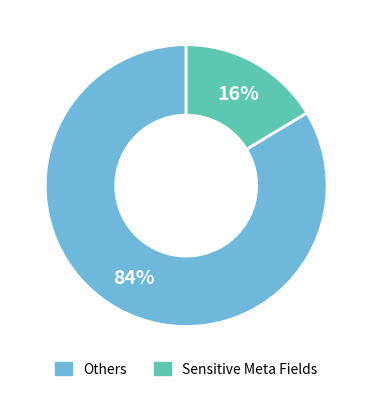

Is the sum of Sensitive Meta Fields and Others greater than half?

Yes